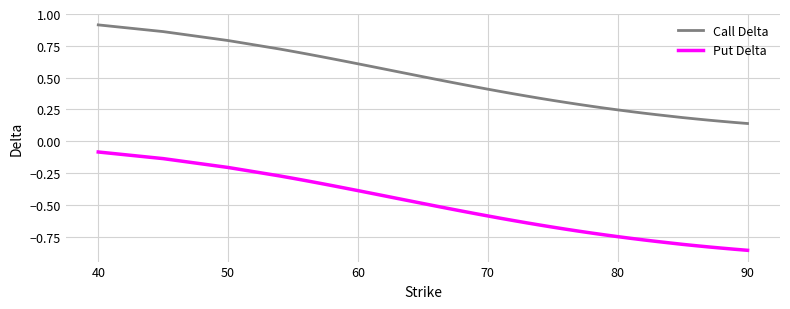

Which series has the largest total across all categories?

Call Delta